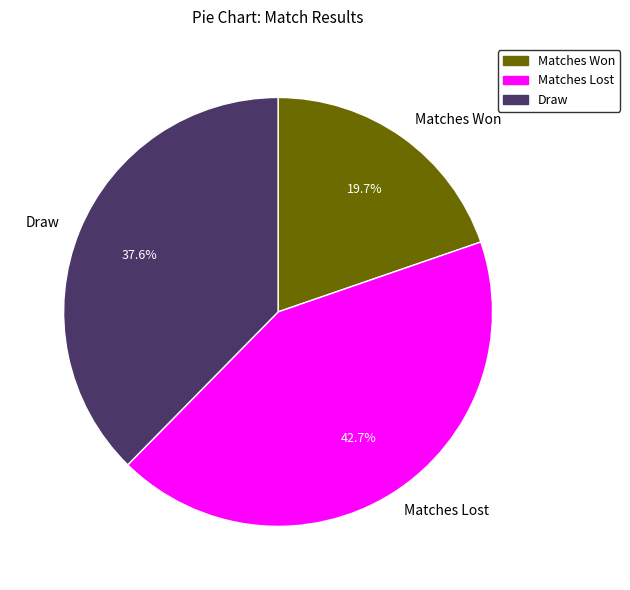

Is there a majority slice in this chart?

No